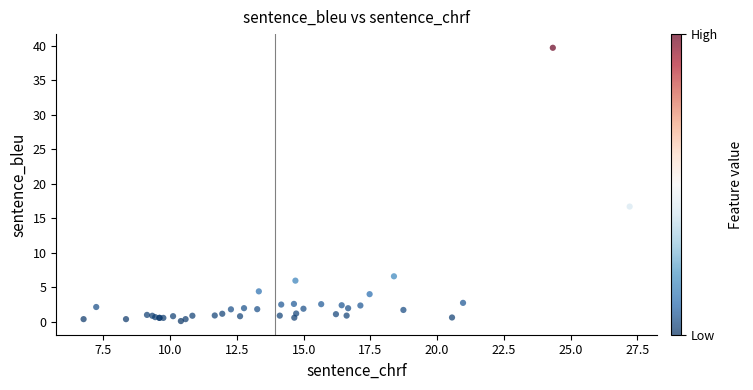

What Y value in the scatter plot is closest to 19?

16.7